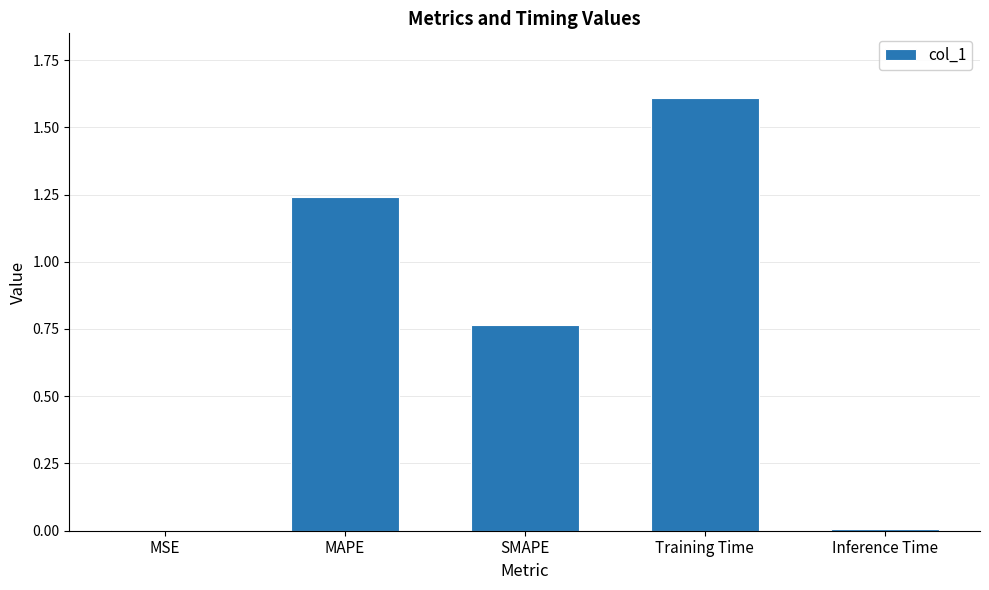

Is it true that the value at MAPE is 1.9?

False